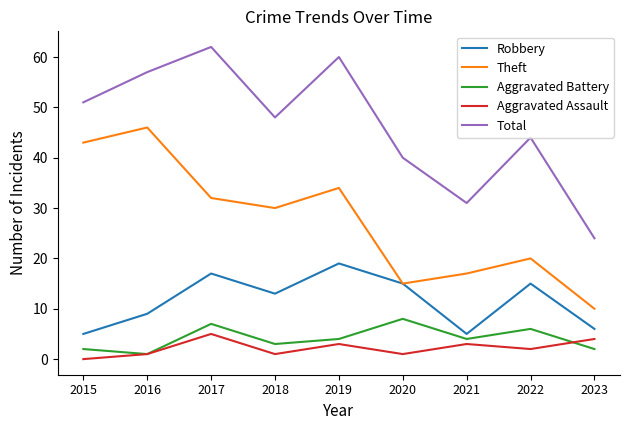

True or false: Total and Aggravated Assault intersect in this chart.

False